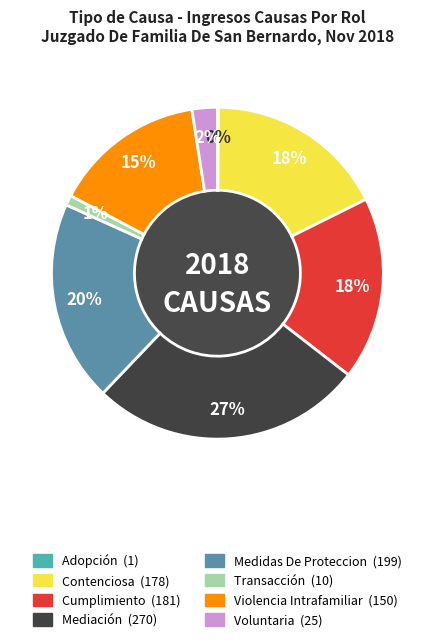

Which slice is the largest?

Mediación